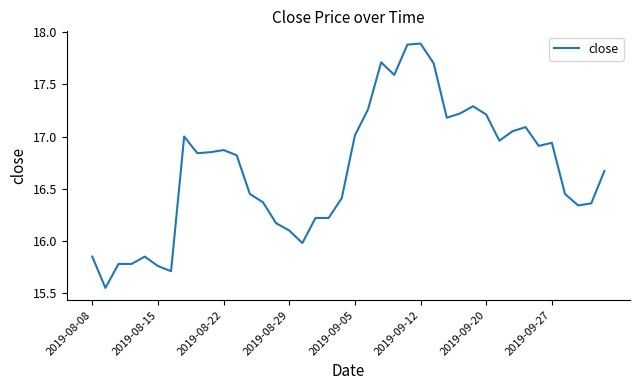

What is the maximum value shown in the chart?

17.9